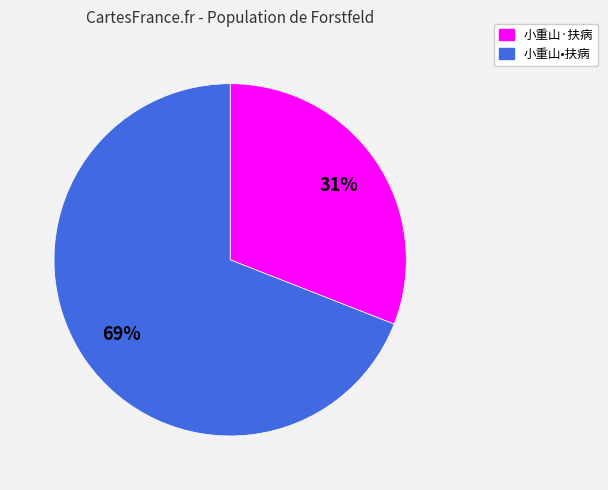

What is the smallest slice in the pie chart?

小重山·扶病